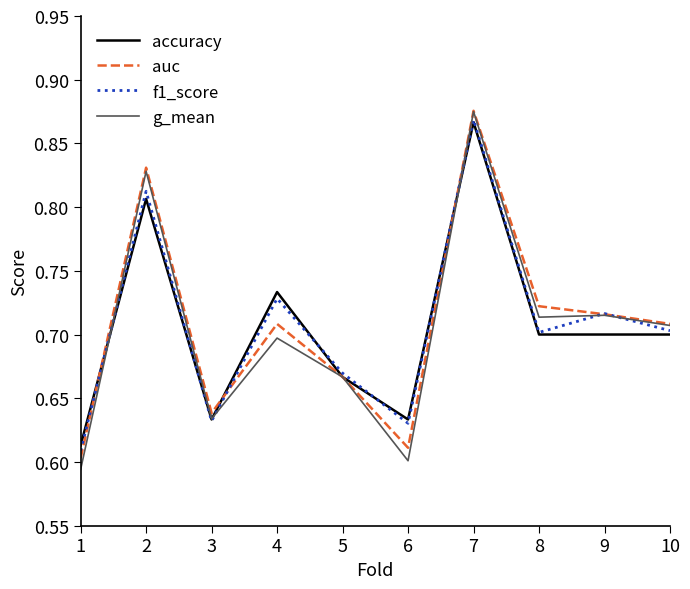

Where is the first local maximum for f1_score?

2